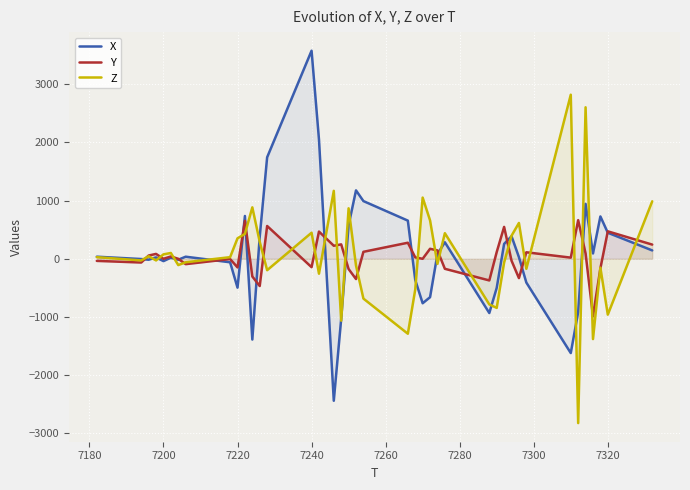

Rank the series by their maximum value, from lowest to highest.

Y, Z, X